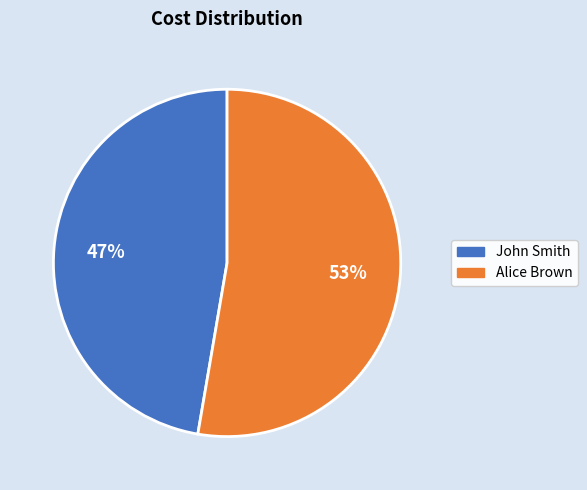

Rank the categories by value from lowest to highest.

John Smith, Alice Brown